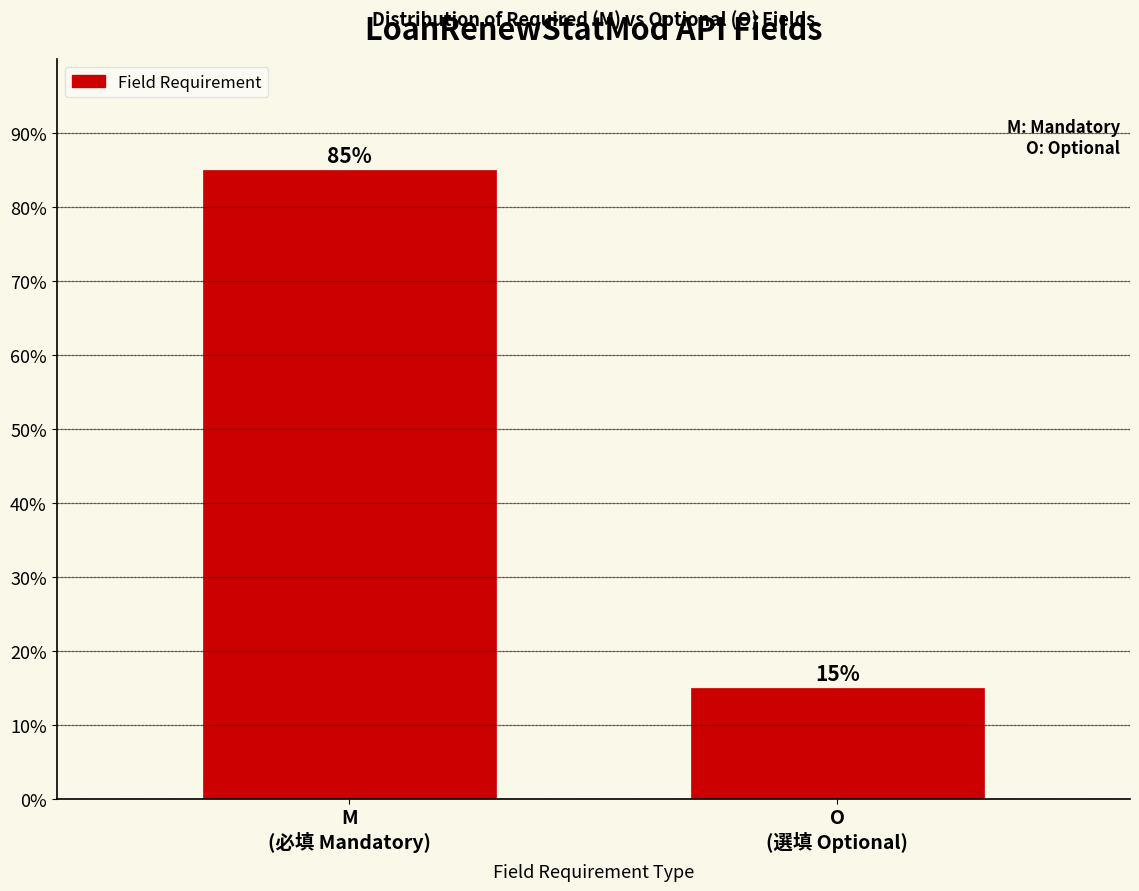

Reading left to right, list all the values displayed in this chart.

85	15